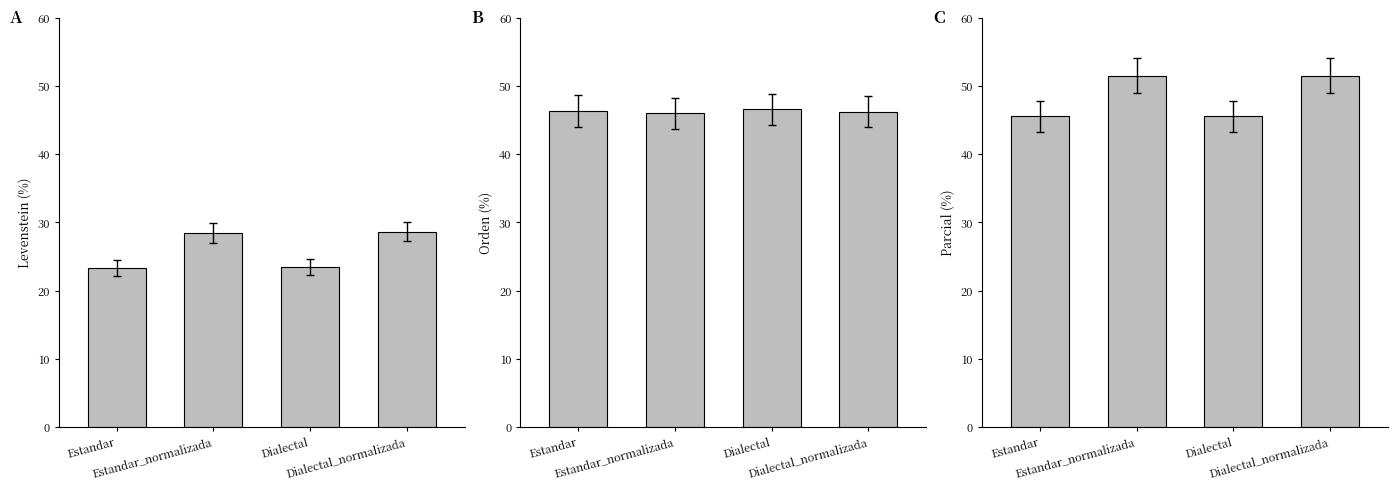

What is the sum of the Orden values at Estandar and Dialectal_normalizada?

92.6